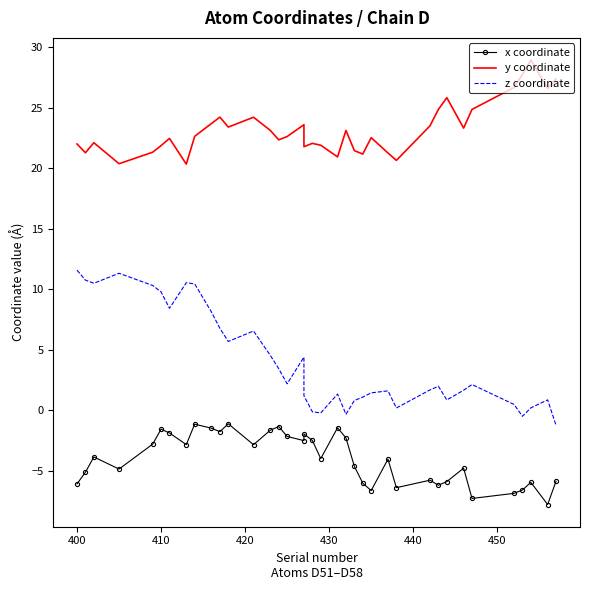

How many interior local valleys does the z coordinate series have?

9